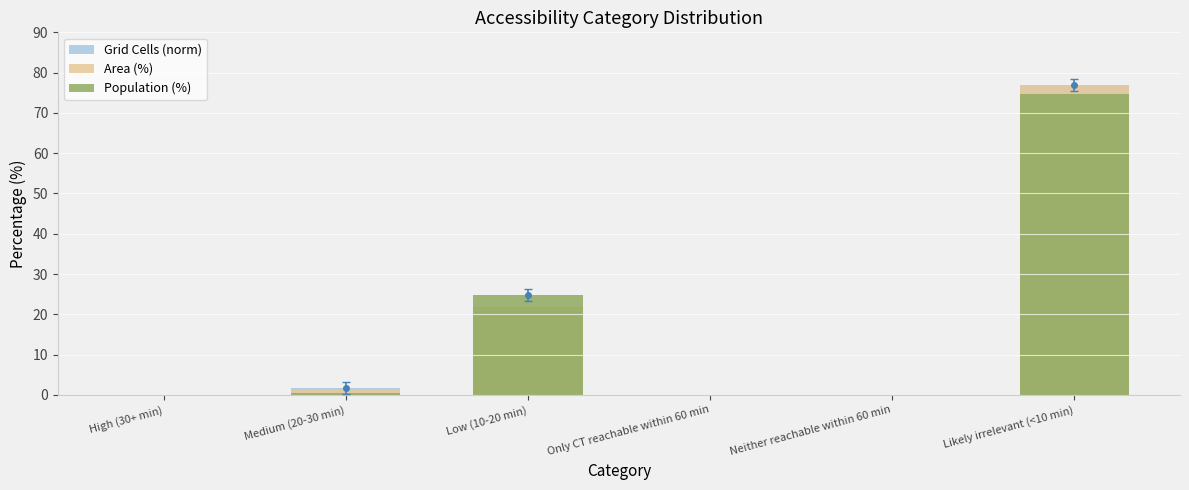

What are all the series names shown in the legend?

Grid Cells (norm), Area (%), Population (%)